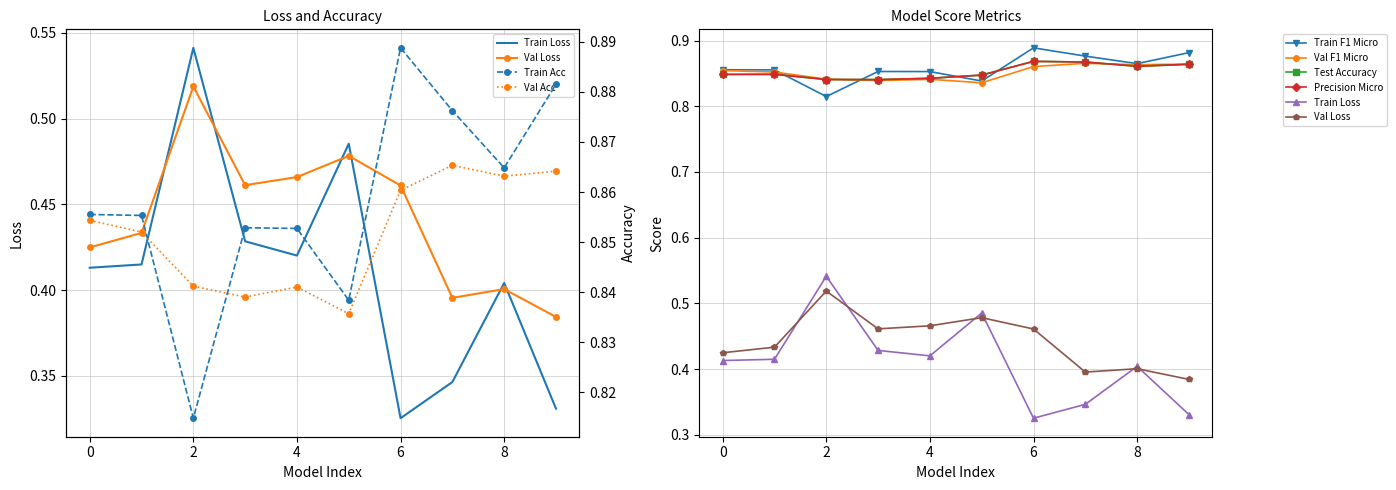

How many lines are shown in the chart?

6